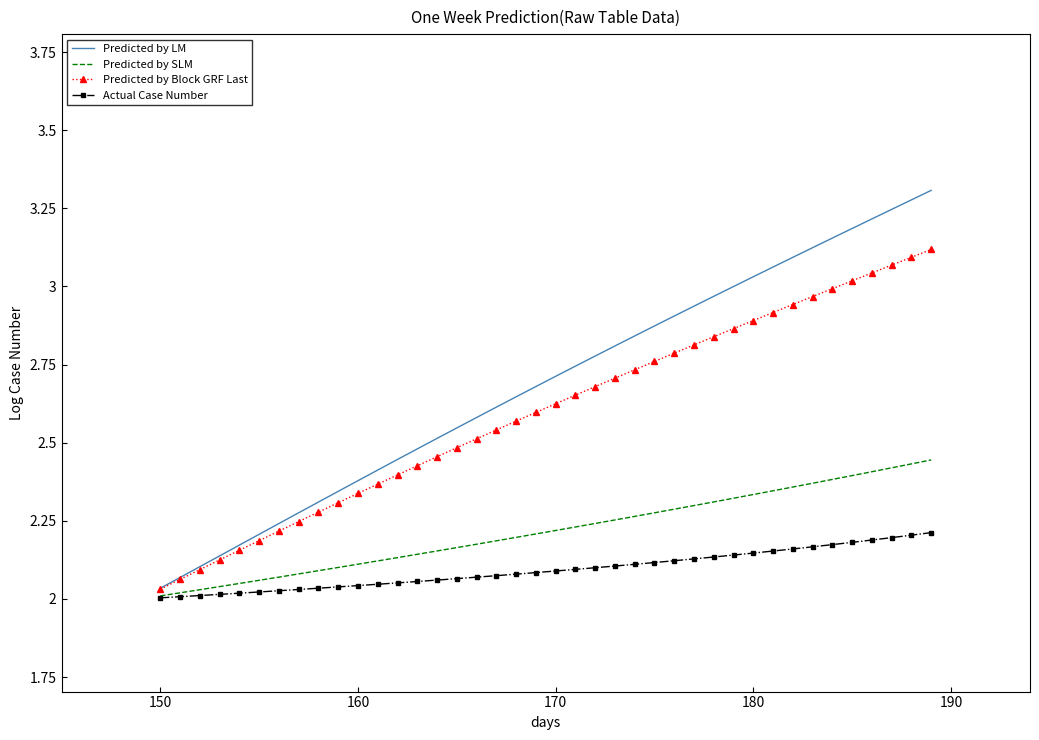

List the series in order of their peak value, lowest first.

Actual Case Number, Predicted by SLM, Predicted by Block GRF Last, Predicted by LM